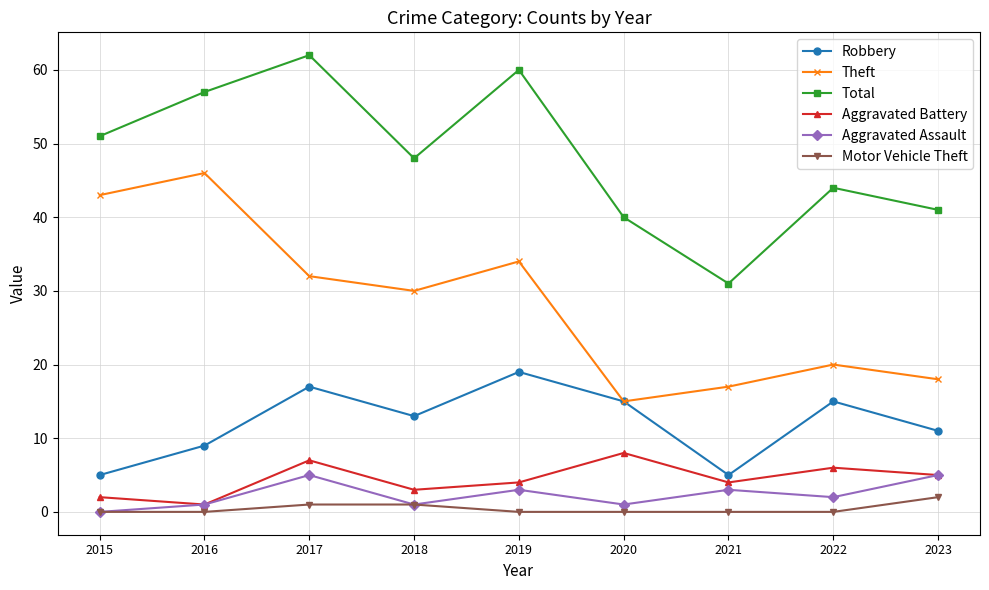

Reading right to left, extract all data points from this chart.

Robbery: 11	15	5	15	19	13	17	9	5
Theft: 18	20	17	15	34	30	32	46	43
Total: 41	44	31	40	60	48	62	57	51
Aggravated Battery: 5	6	4	8	4	3	7	1	2
Aggravated Assault: 5	2	3	1	3	1	5	1	0
Motor Vehicle Theft: 2	0	0	0	0	1	1	0	0